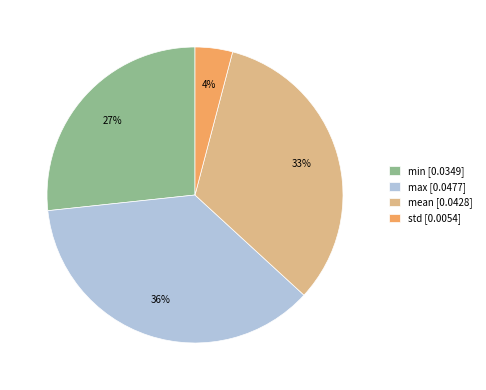

Between mean and min, which is larger?

mean